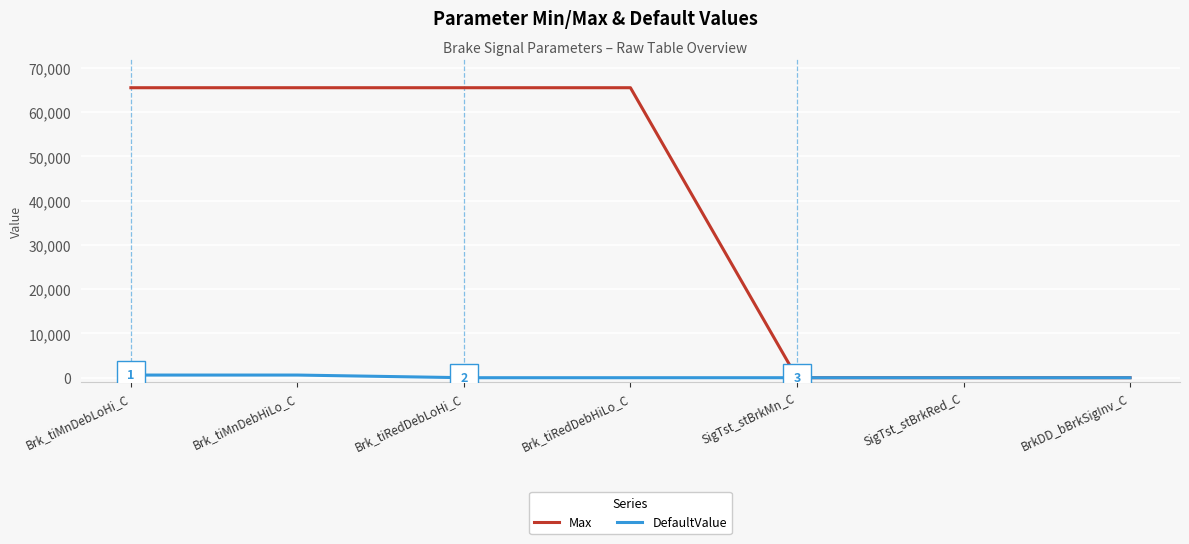

Rank the series by their average value, from lowest to highest.

DefaultValue, Max